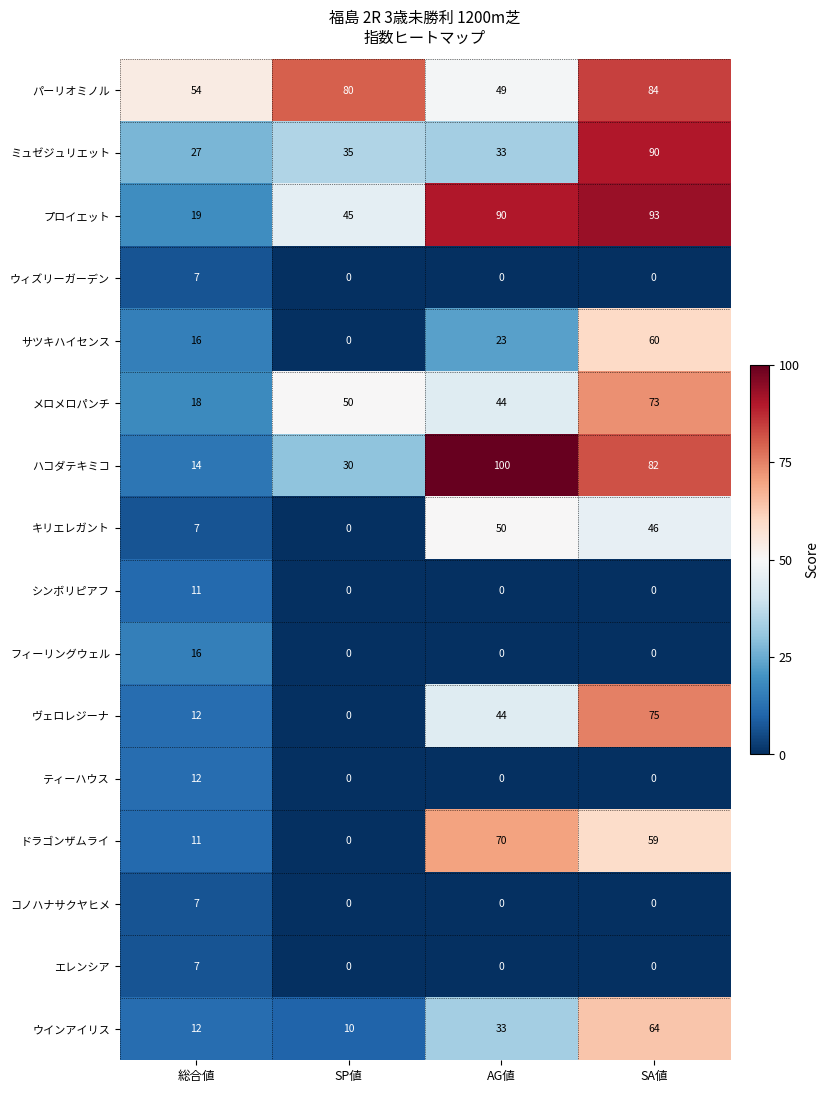

List the labels in order of ドラゴンザムライ value, smallest first.

SP値, 総合値, SA値, AG値